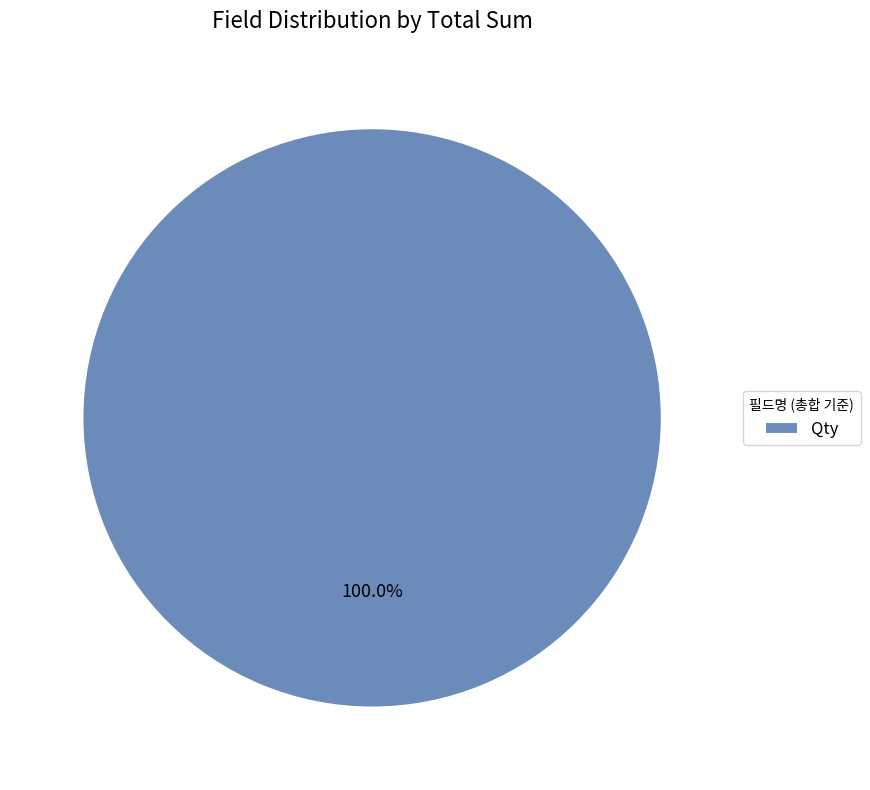

How many segments does this pie chart have?

1